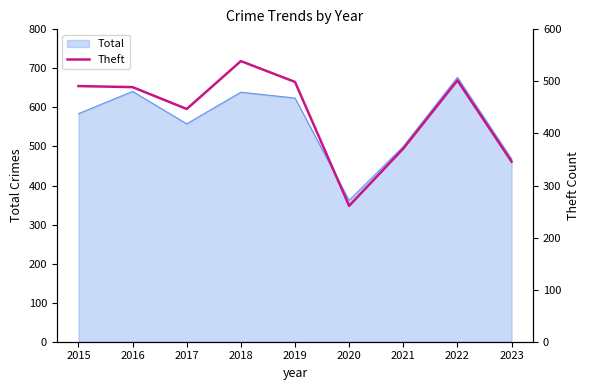

Approximately how many times larger is the value at 2023 compared to 2016?

0.7